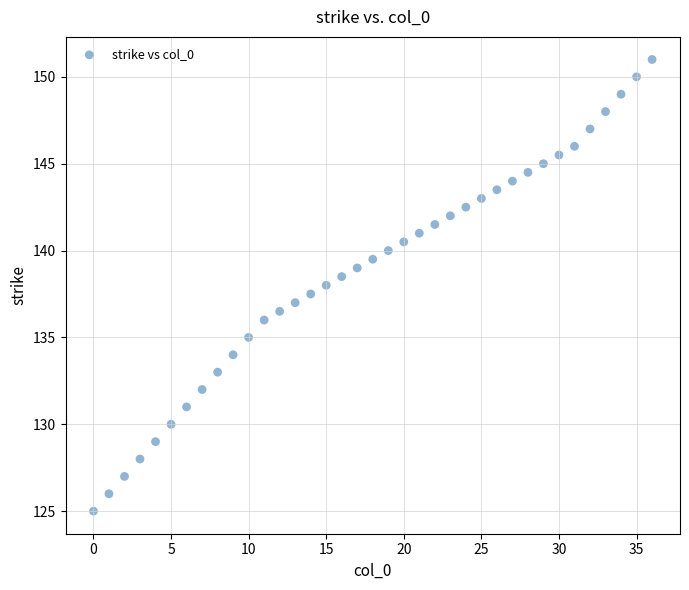

What is the range of Y values (max minus min)?

26.0